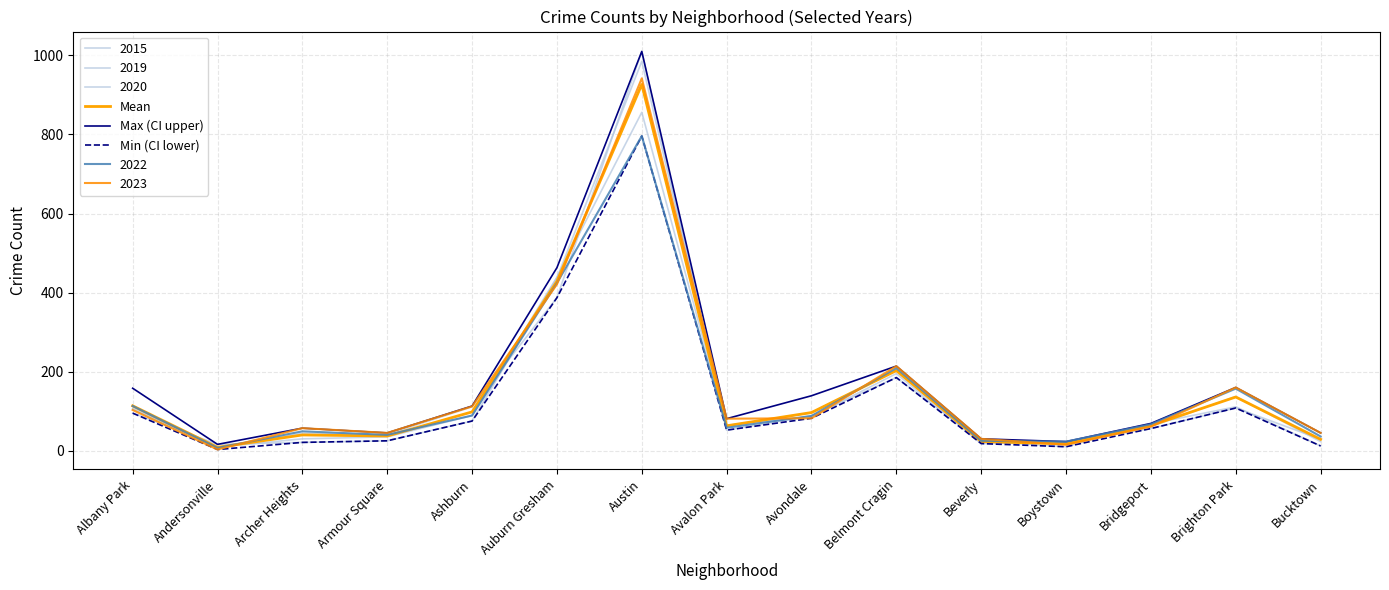

Which has a higher value, Andersonville or Auburn Gresham?

Auburn Gresham